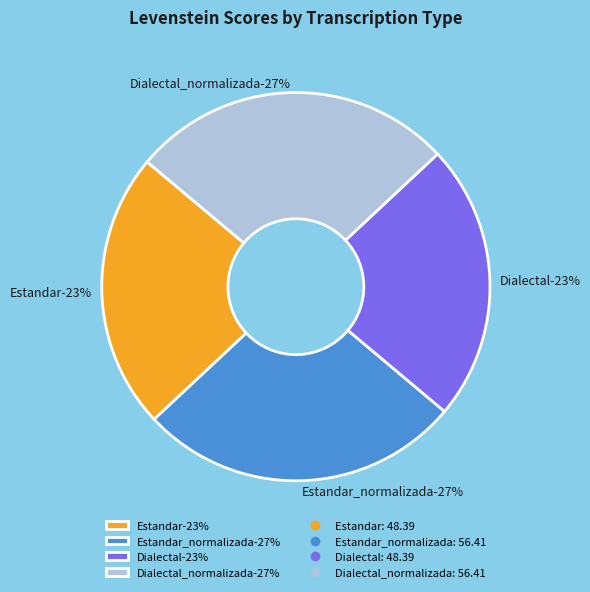

How much of the chart is everything except Estandar?

76.9%